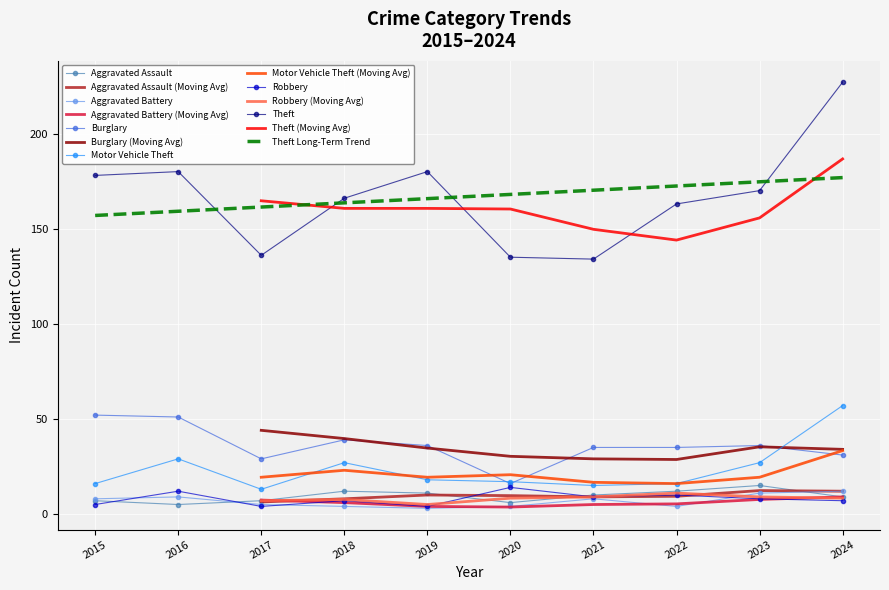

What is the sum of all Theft values?

1669.0